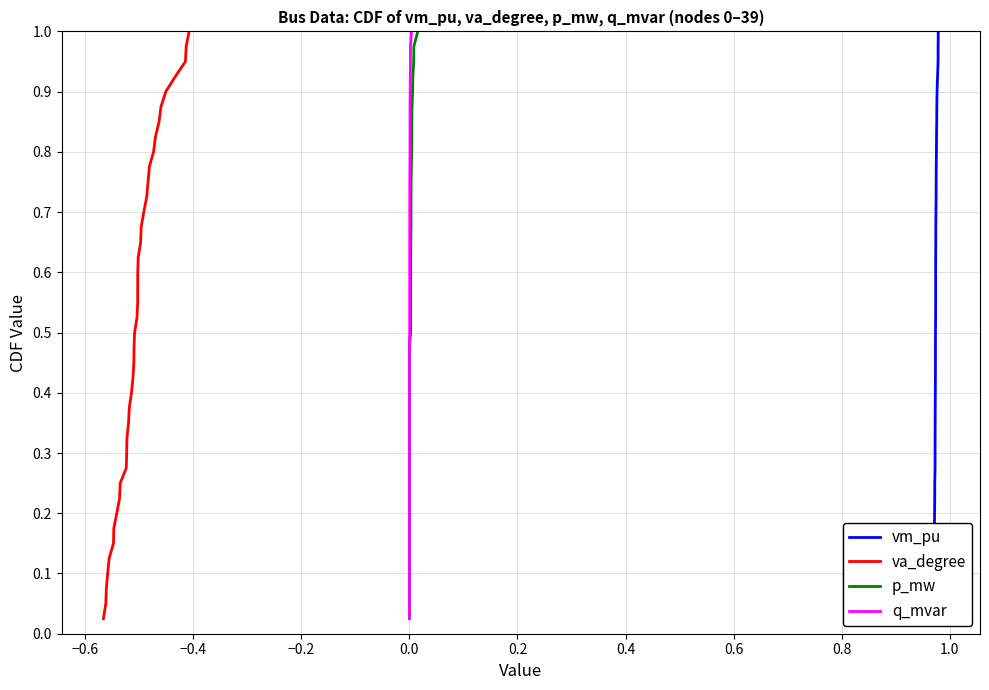

What is the value of the va_degree point at the 7th from the left?

0.2